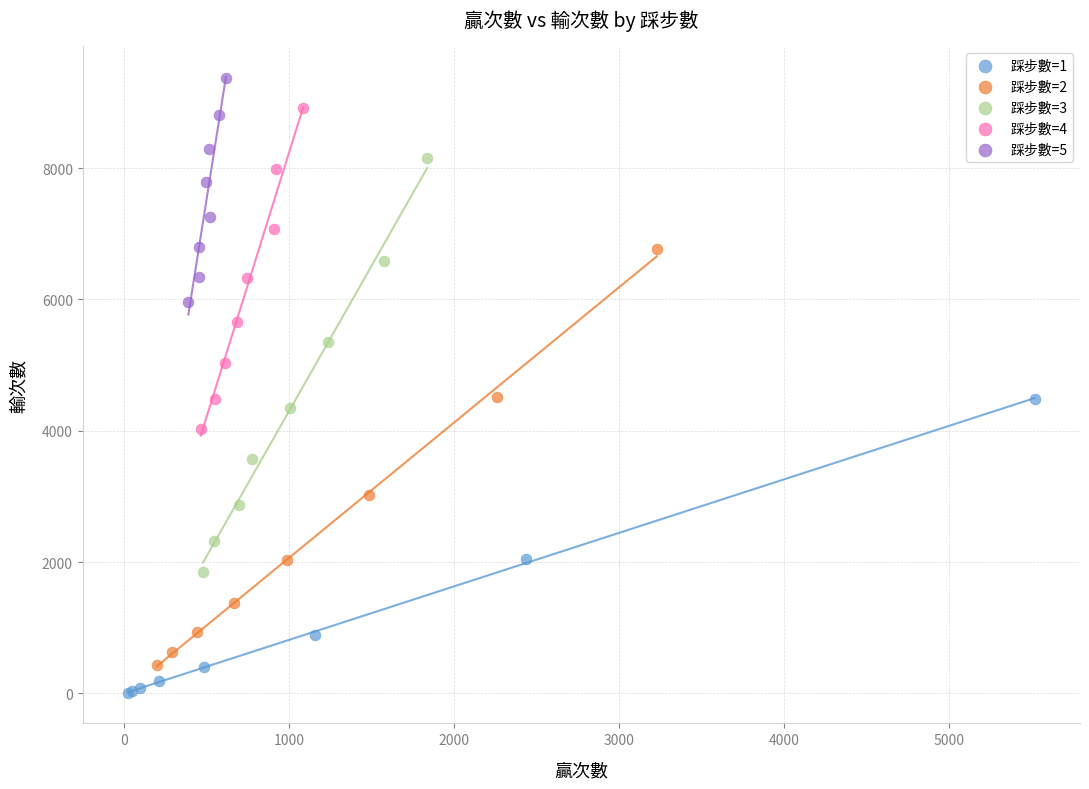

Which series reaches the maximum Y coordinate?

踩步數=5